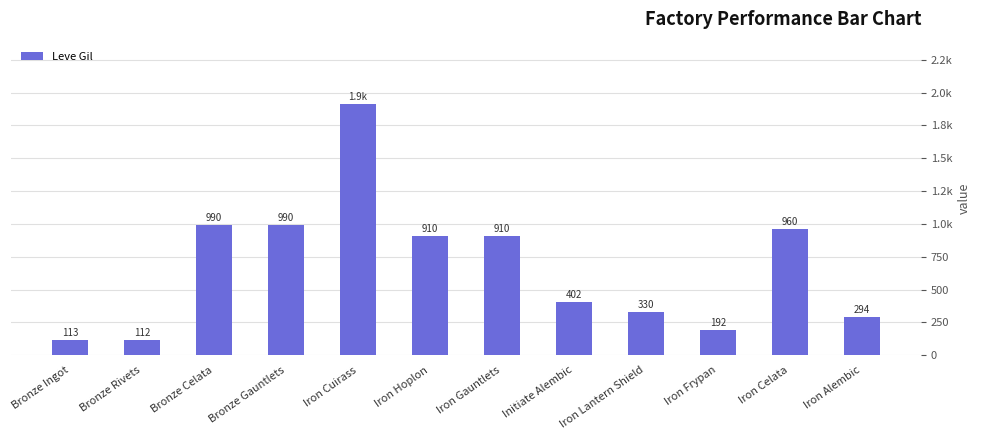

What is the approximate value at Bronze Ingot?

113